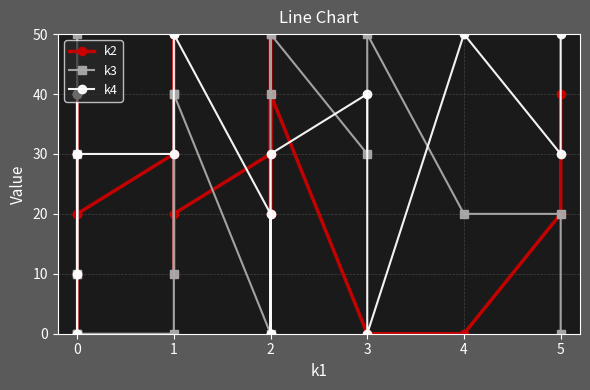

What is the difference between the highest and lowest values at 1?

30